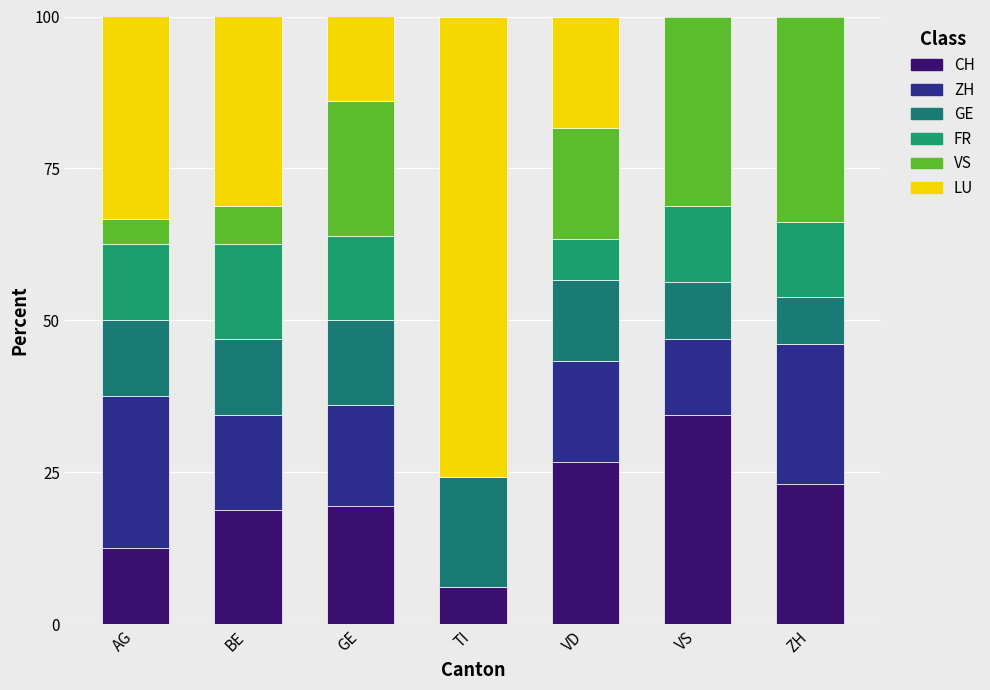

Are the bars horizontal?

No